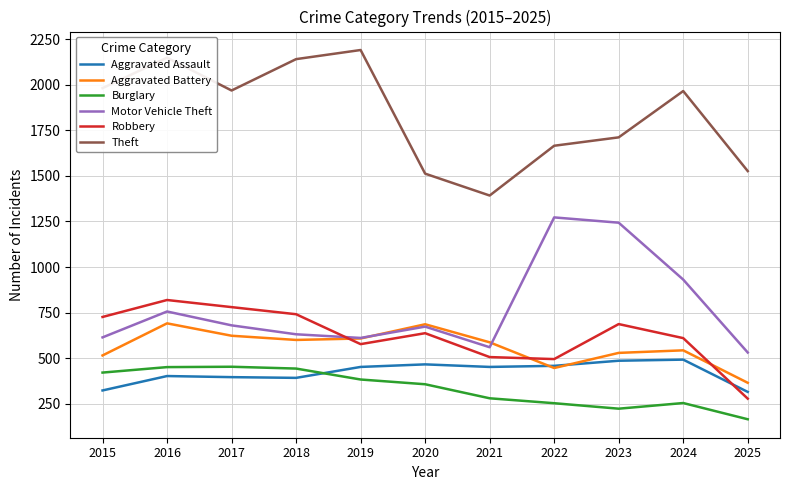

What is the greatest value displayed?

2190